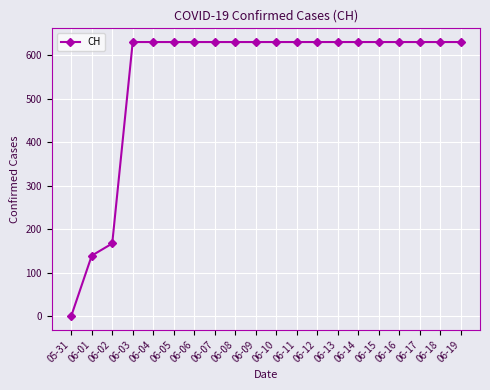

Does the chart display data point markers on the line(s)?

Yes